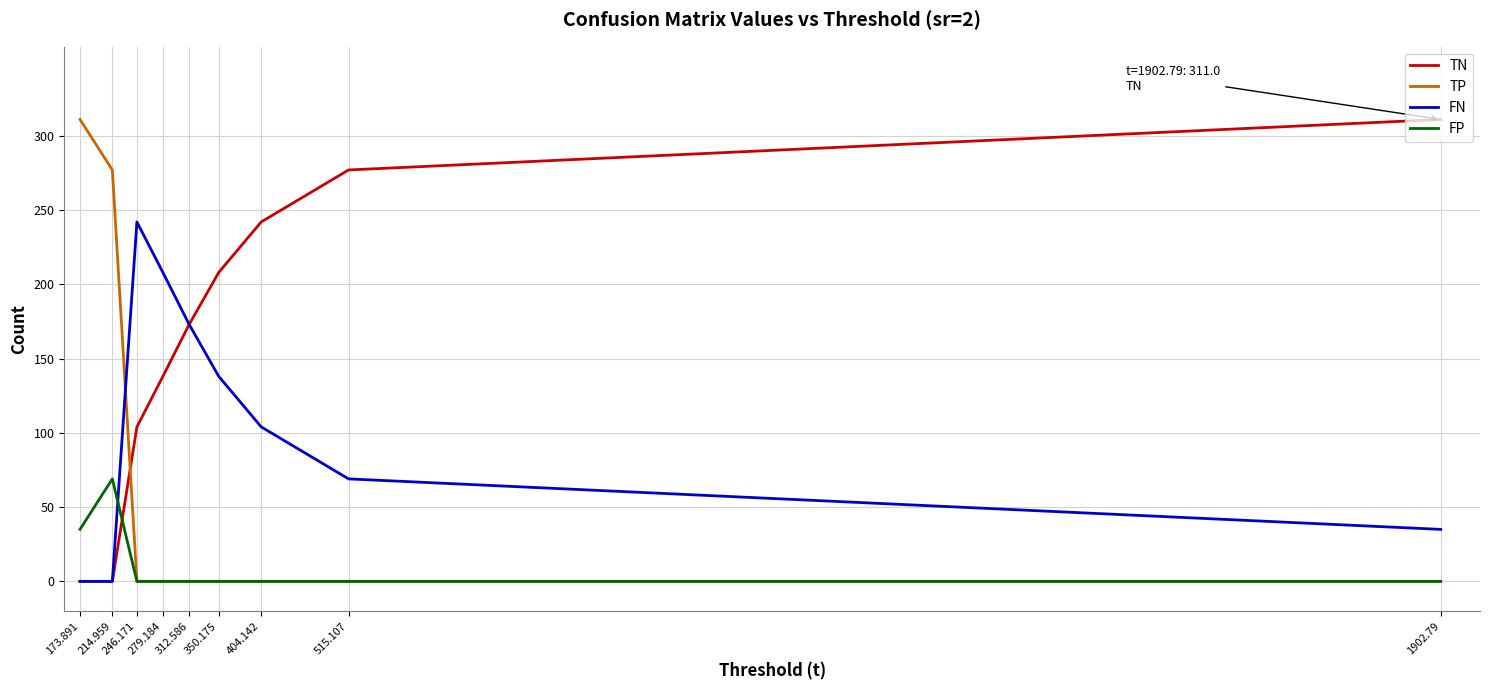

The TN series shows 104 at 312.586. True or false?

False